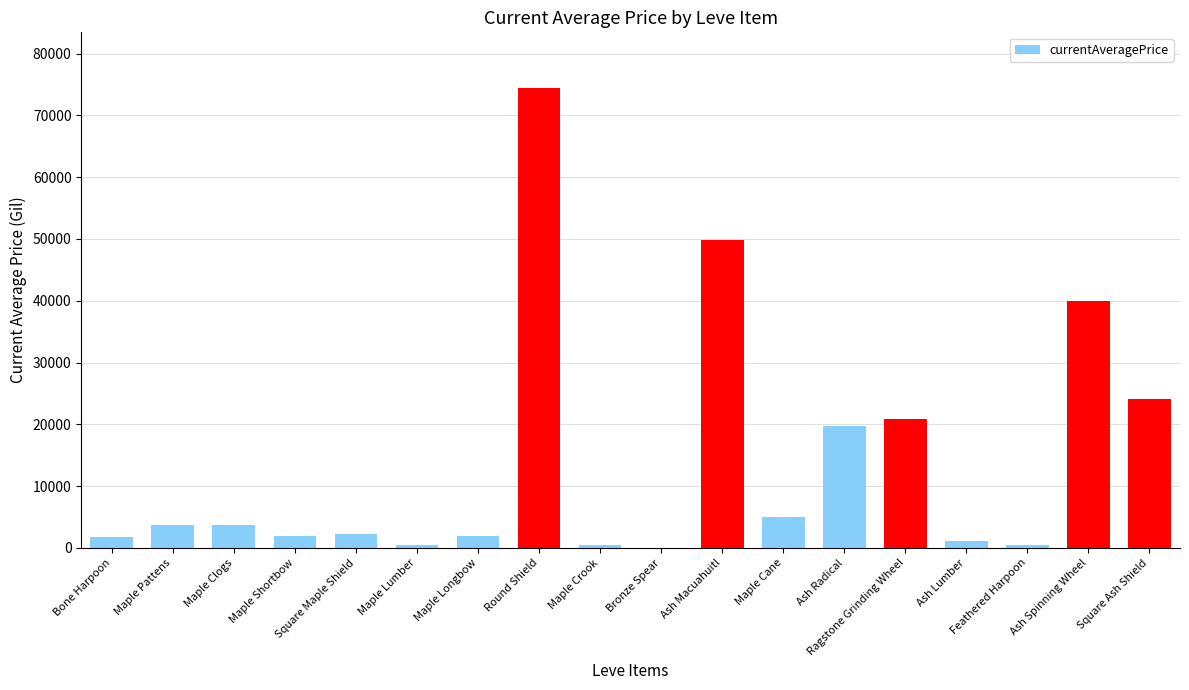

At which label is the value closest to 37250?

Ash Spinning Wheel